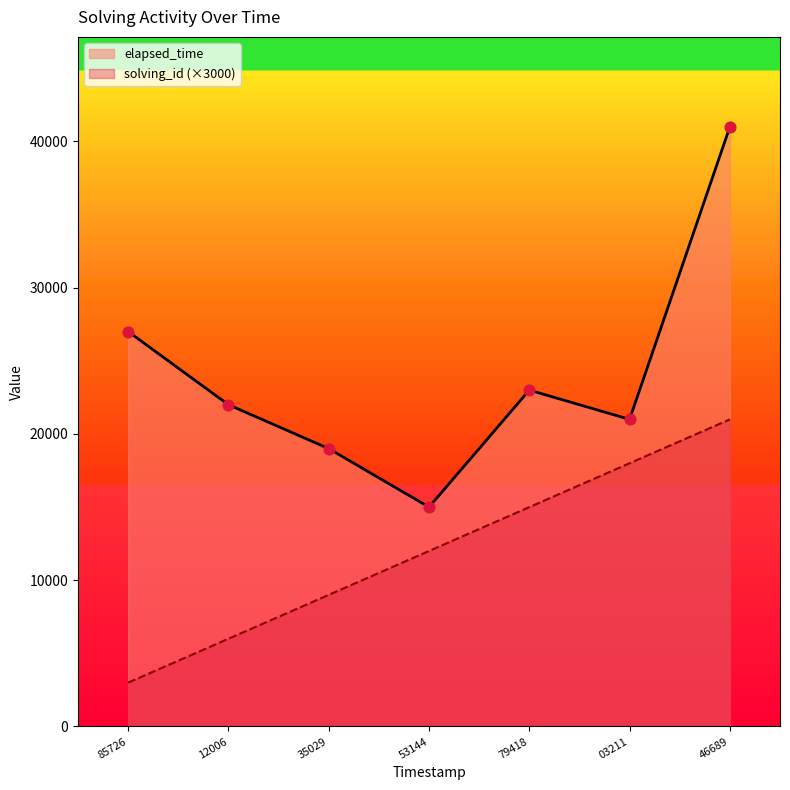

Which series has the widest spread of Y values?

elapsed_time